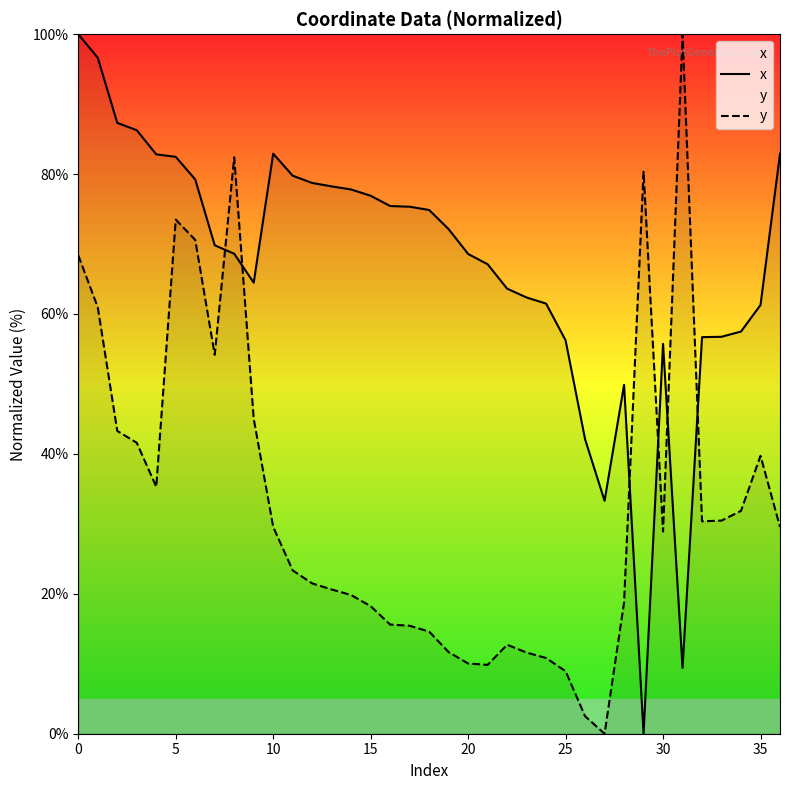

Which category has the lowest value across all series?

29